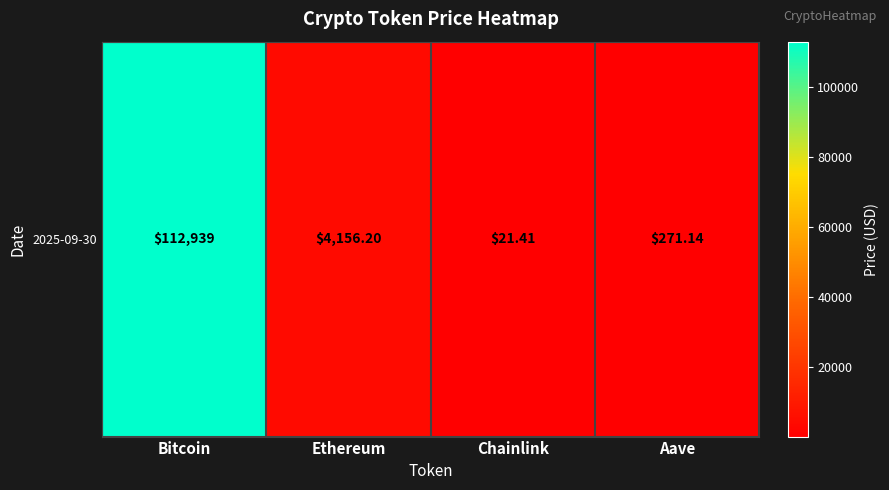

What is the minimum value shown in the chart?

21.4